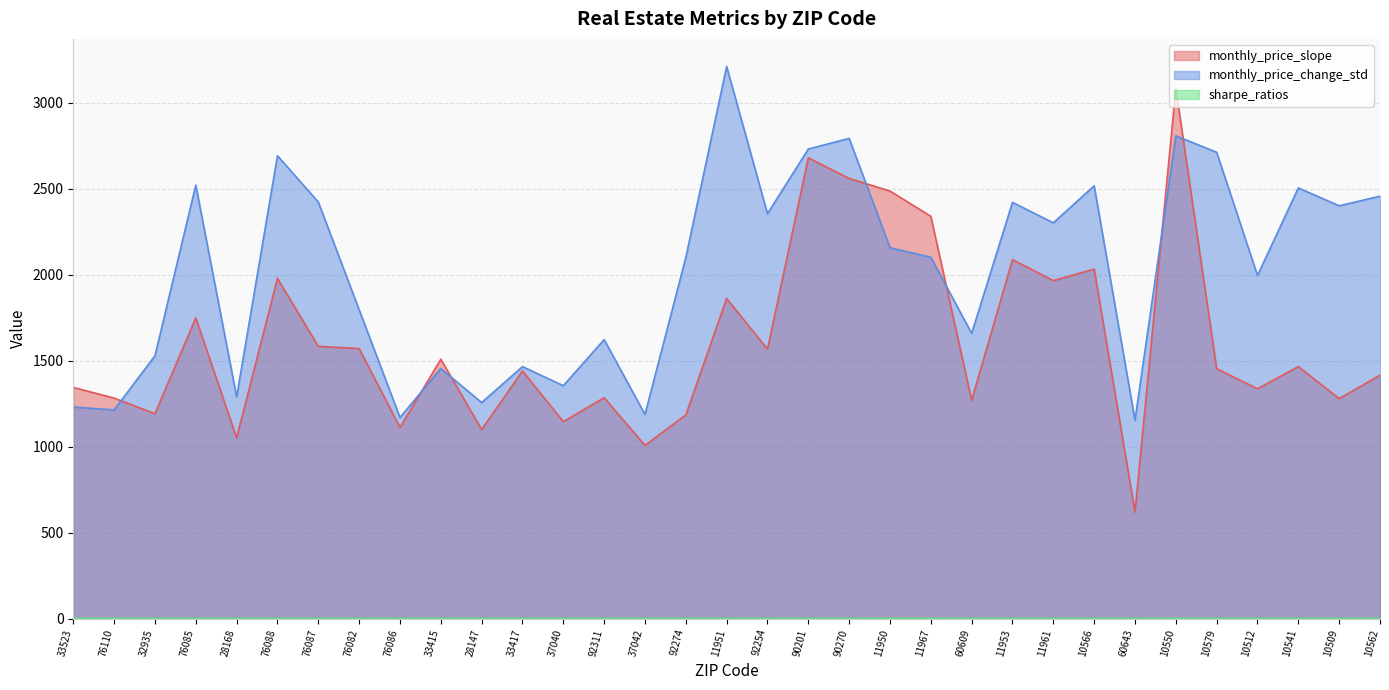

Which category has the highest value across all series?

11951